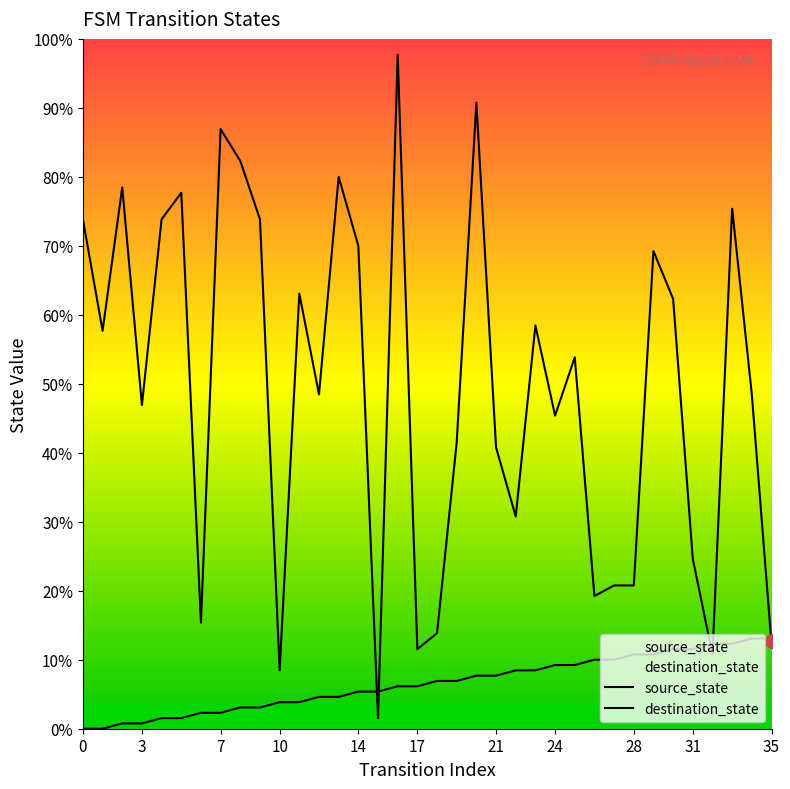

Is the value of destination_state at 34 greater than the value of source_state at 5?

Yes